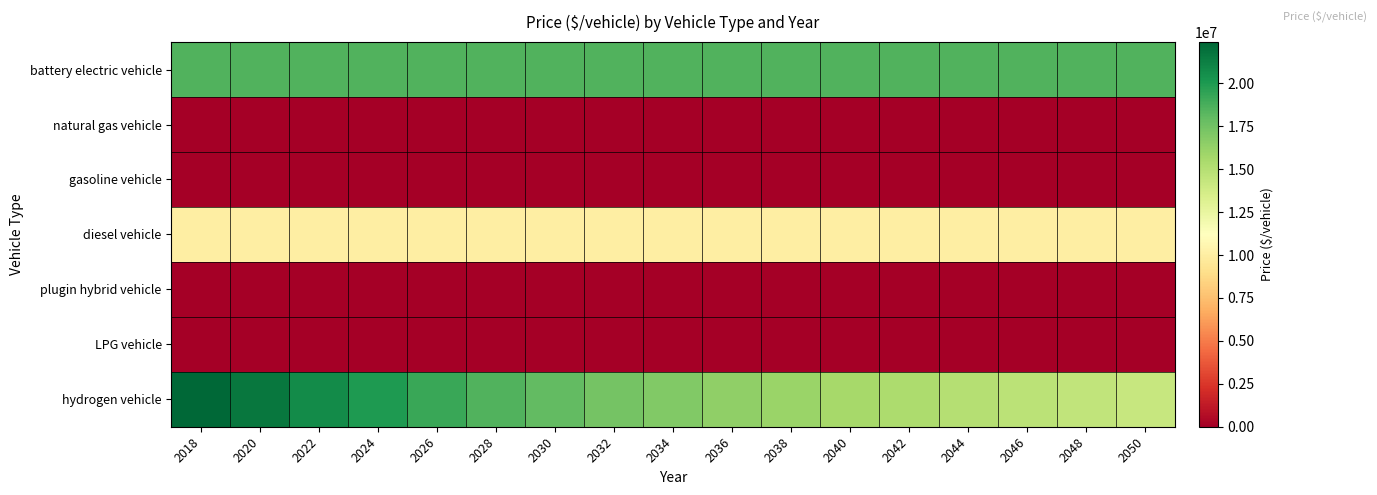

Between 2032 and 2042, which is larger?

2032